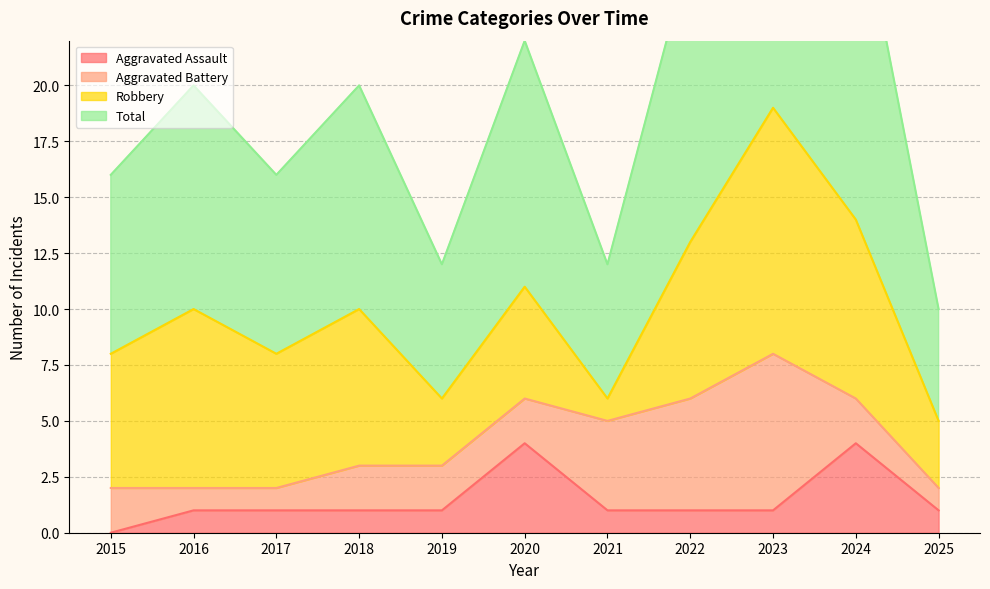

What is the average value of the Aggravated Assault series?

1